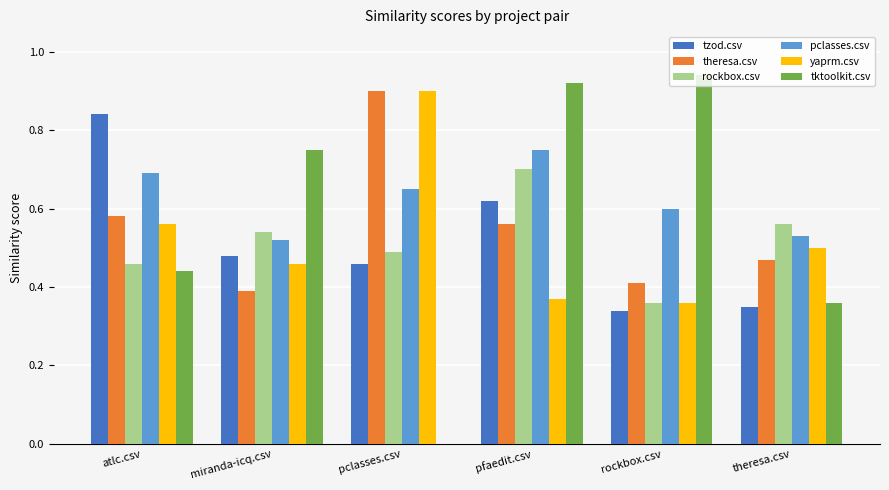

Is it true that tzod.csv equals 0.5 at atlc.csv?

False